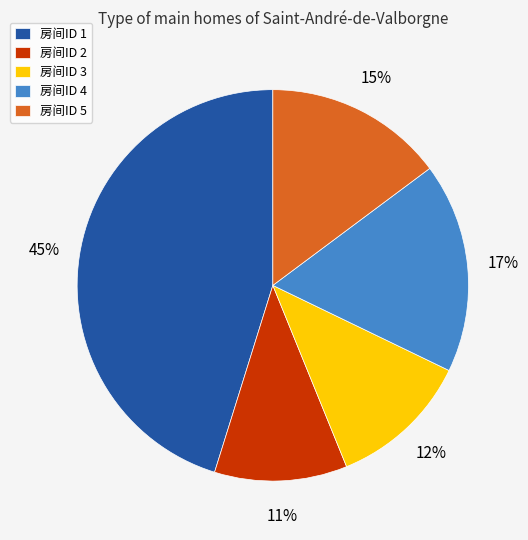

Which slice is the largest?

房间ID 1